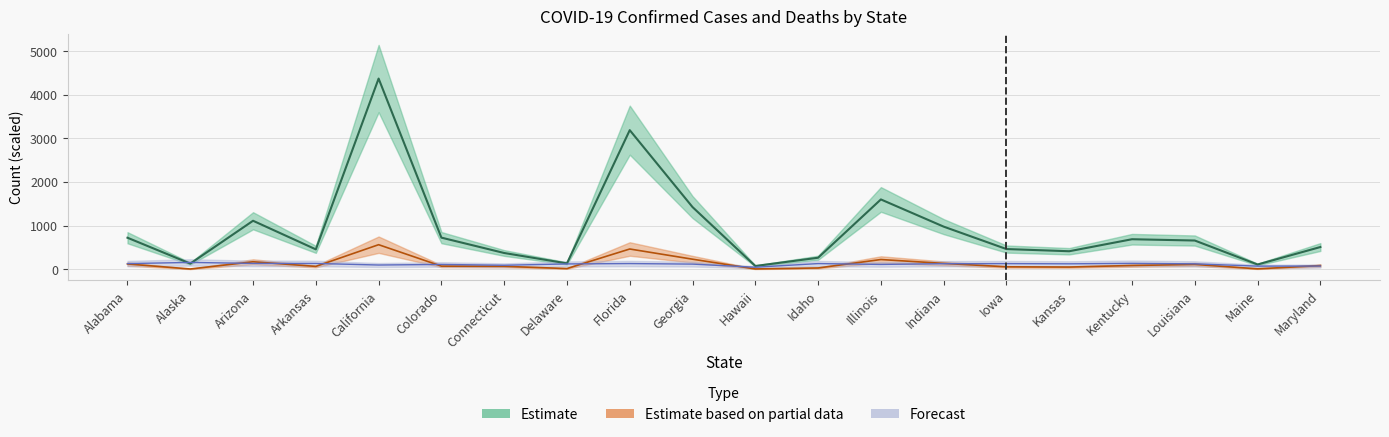

Is this an area chart (filled region under the line)?

No